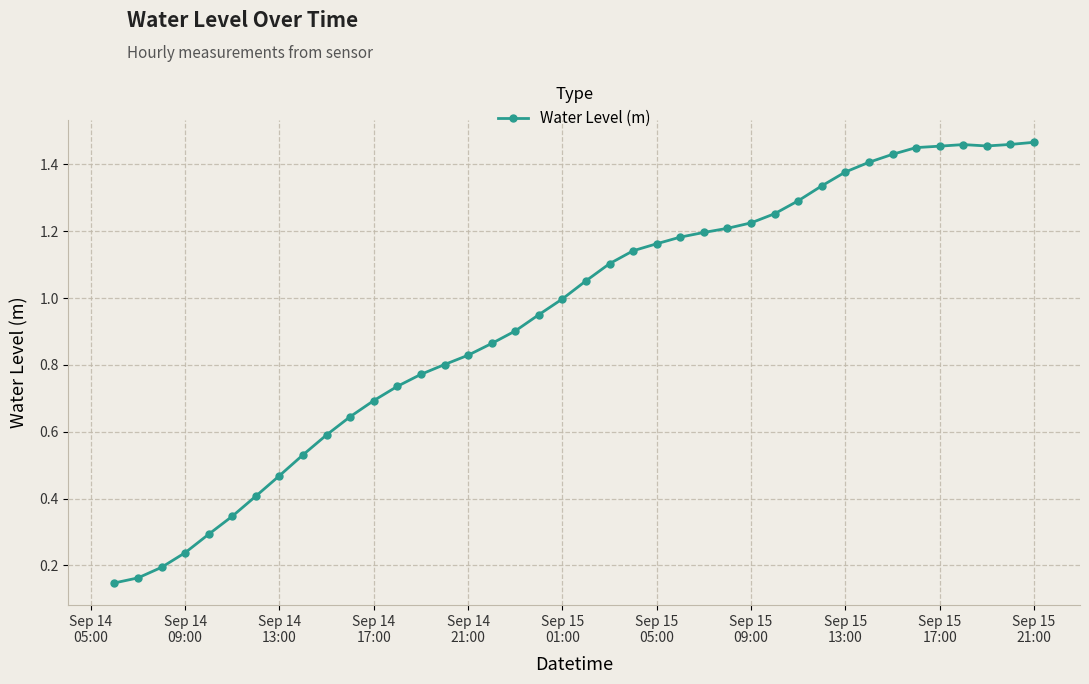

What is the sum of all values?

37.7